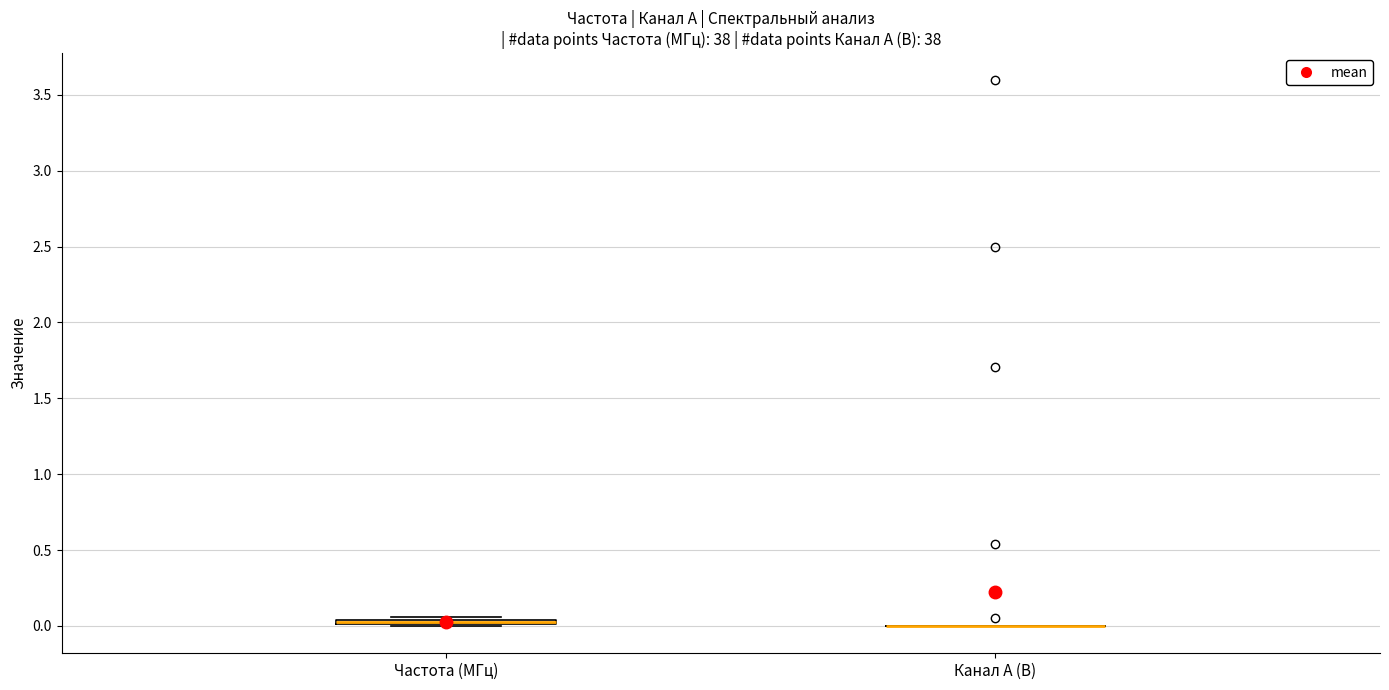

Where is the lower edge of the box for Частота (МГц) on the y-axis? The values are not printed on the chart, so give them approximately, as read against the axis.

0.00